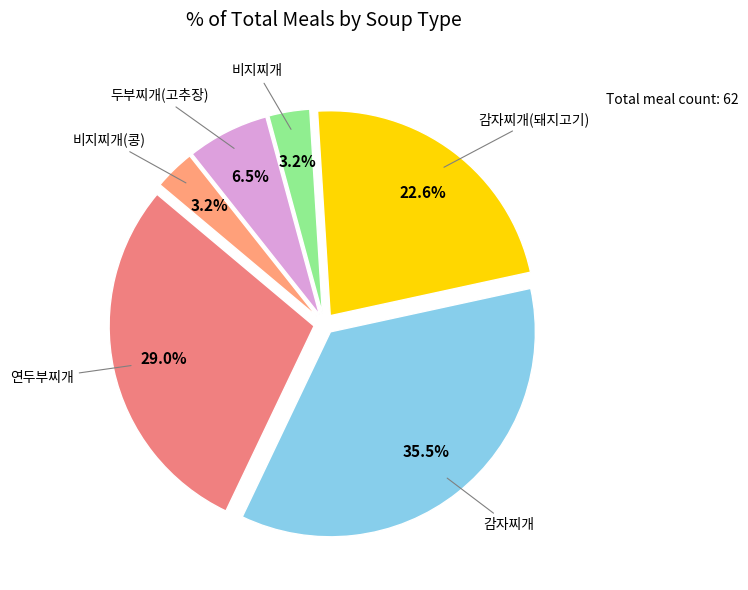

How many segments does this pie chart have?

6